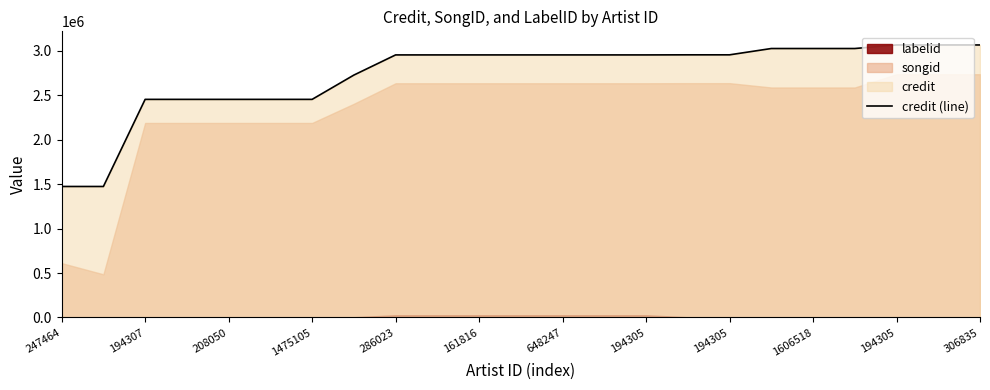

How many values are below 2955702?

8